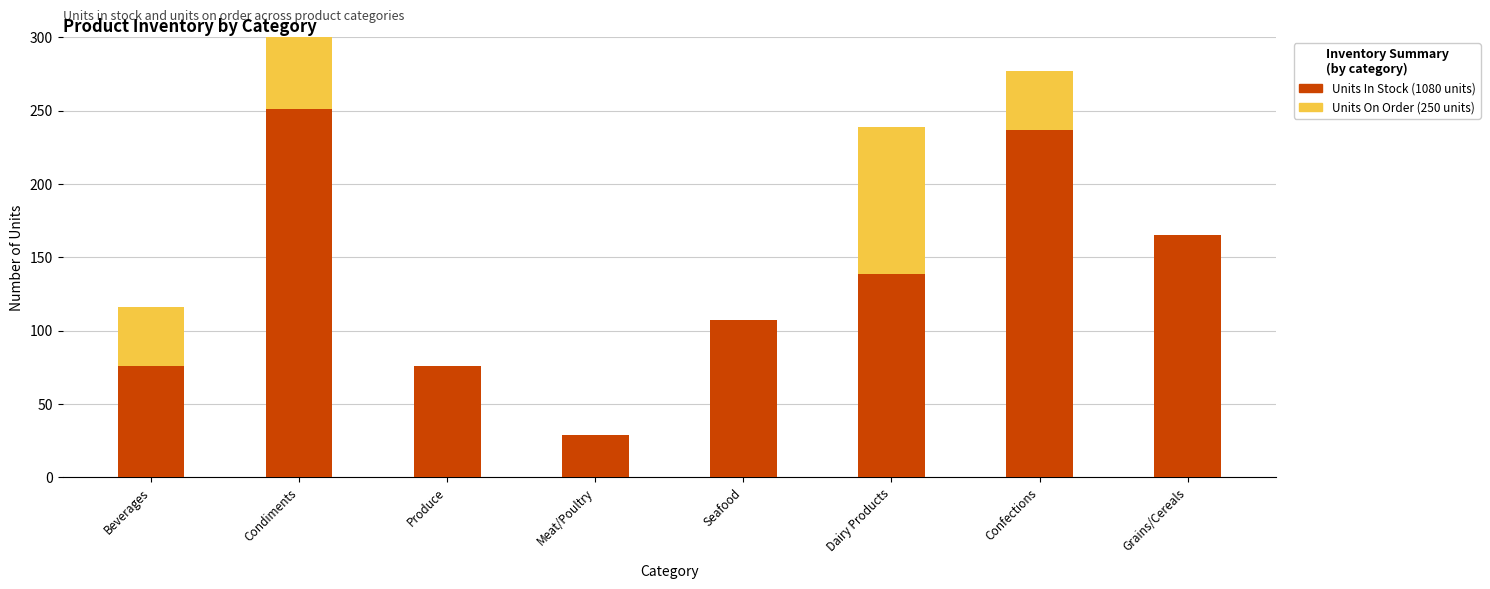

Rank the series at Meat/Poultry from highest to lowest value.

Units In Stock, Units On Order